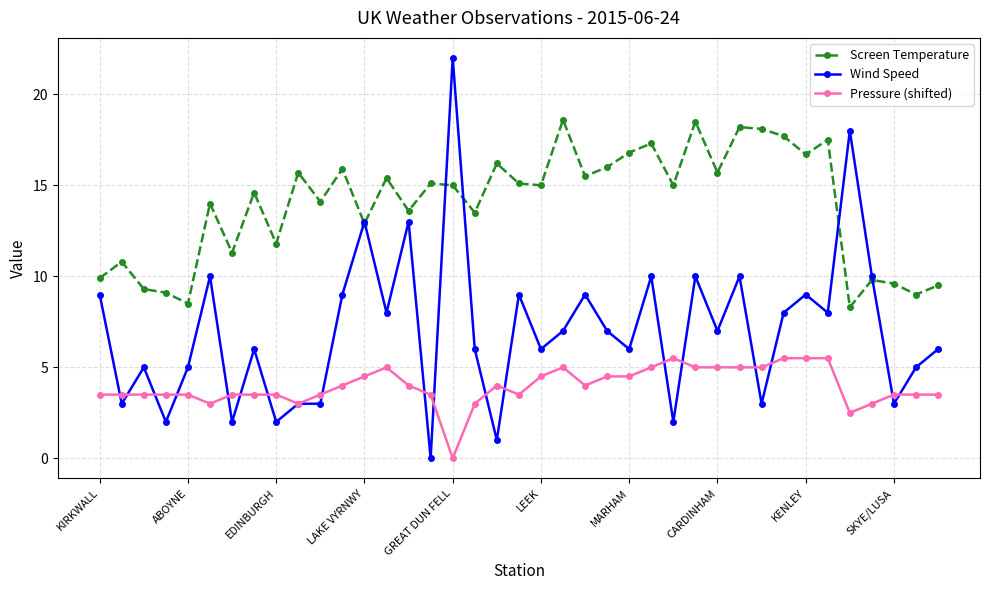

True or false: Pressure (shifted) and Screen Temperature intersect in this chart.

False